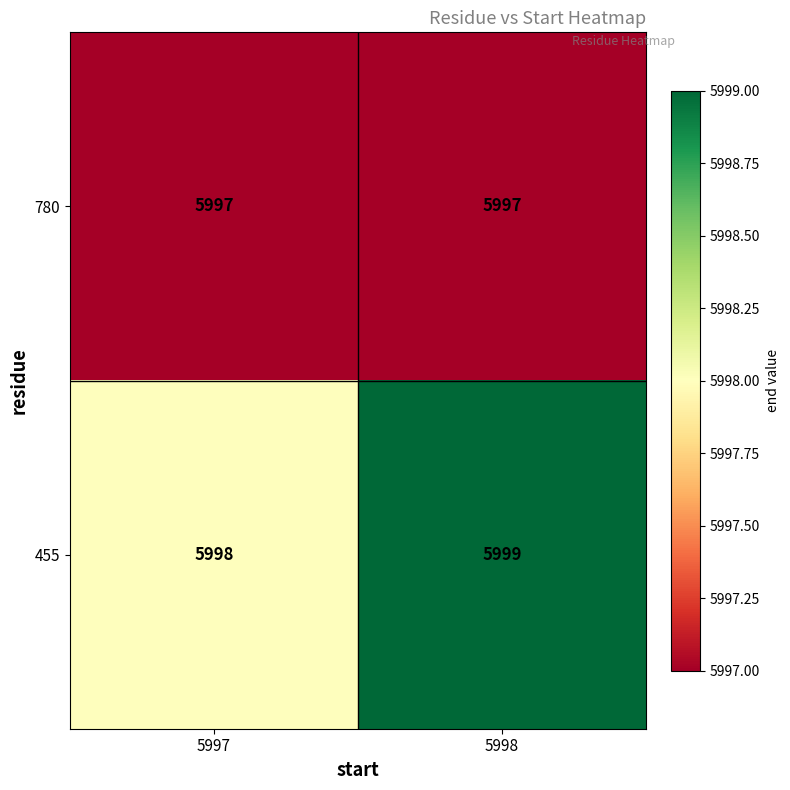

What is the total value across all series at 5997?

11995